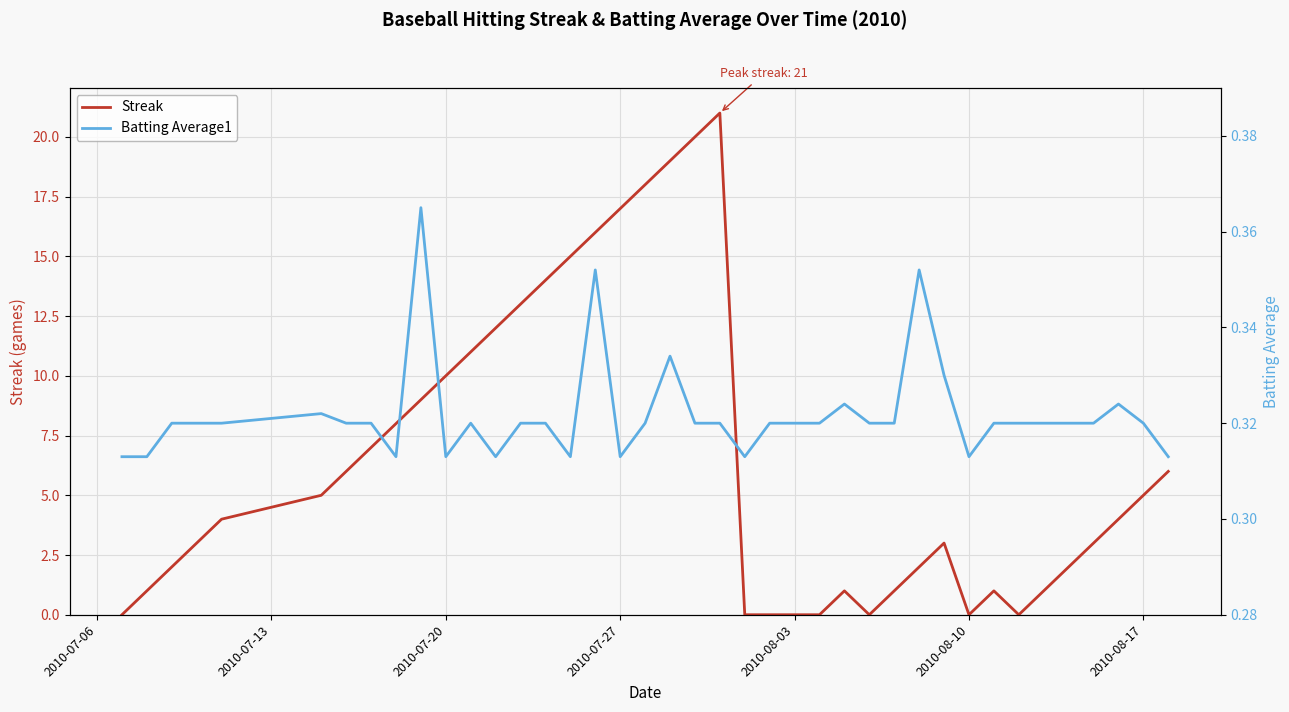

List the series in order of their overall mean, lowest first.

Batting Average1, Streak